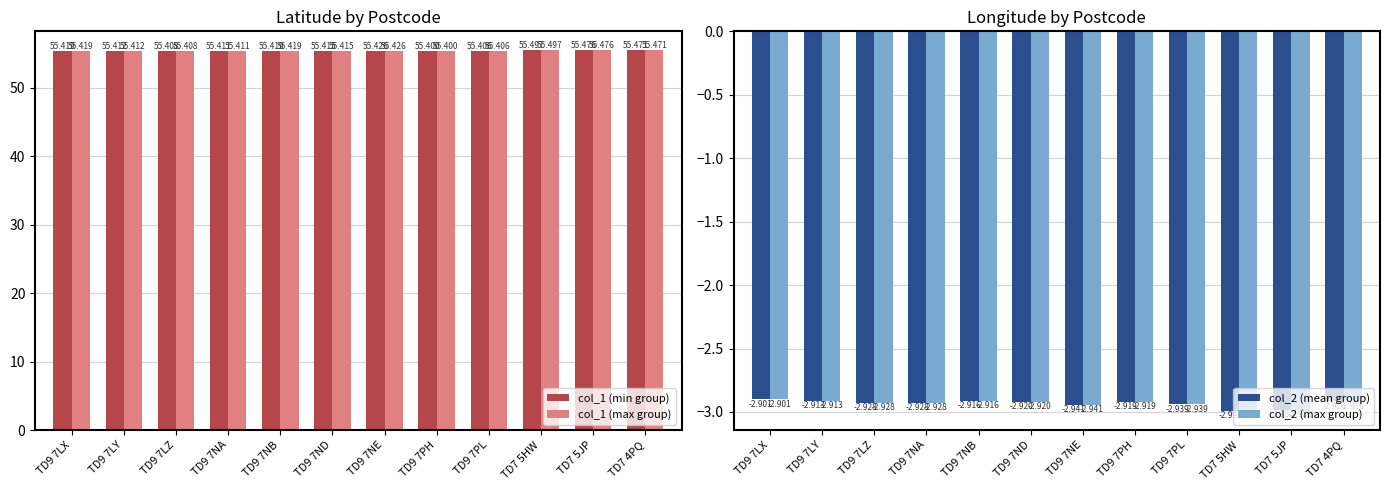

Is it true that col_1 (max group) equals 38.4 at TD9 7LY?

False